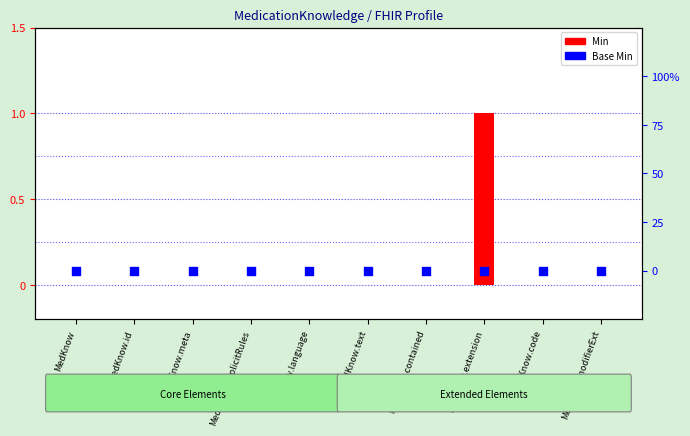

Which series contains the lowest Y value?

Min